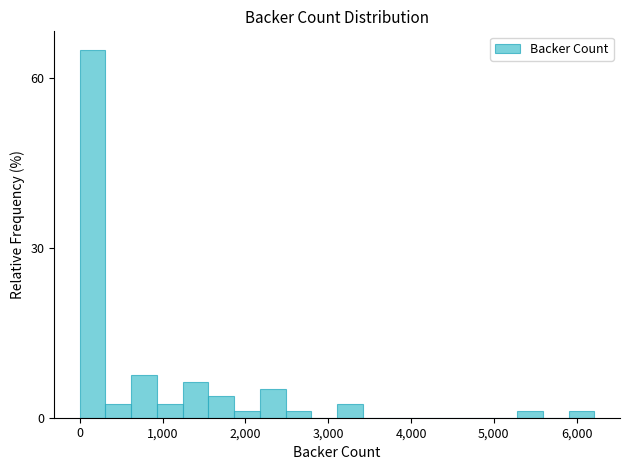

Around what value on the x-axis is the tallest bar? Give the approximate position of its centre, as read against the axis.

200